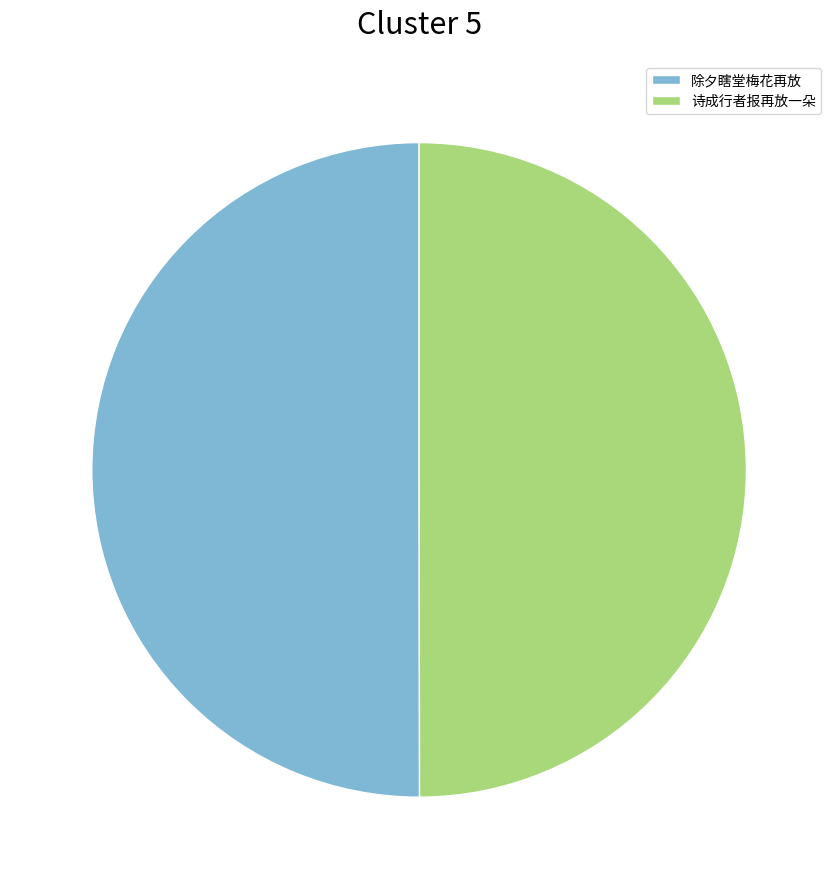

Is the sum of 除夕瞎堂梅花再放 and 诗成行者报再放一朵 greater than half?

Yes